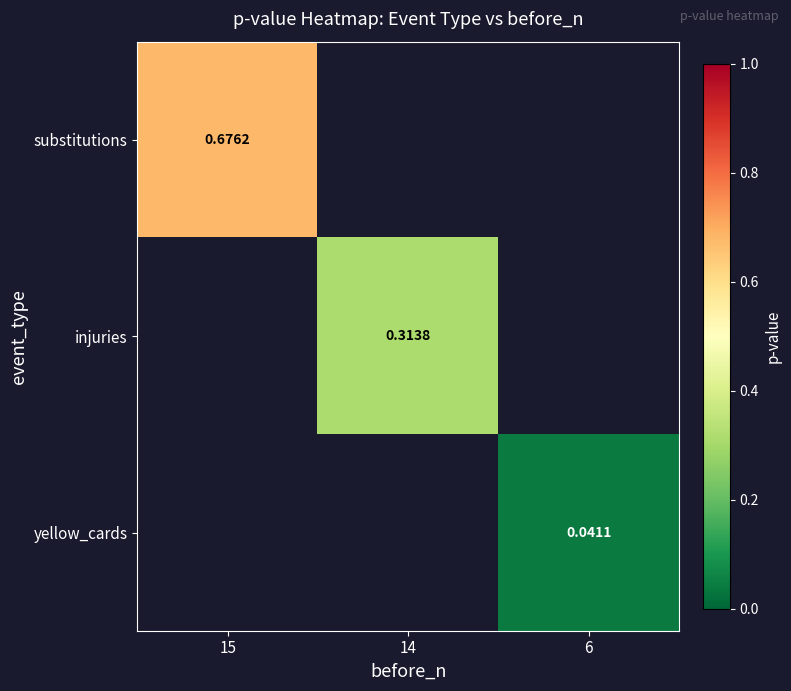

List the series in order of their overall mean, highest first.

substitutions, injuries, yellow_cards